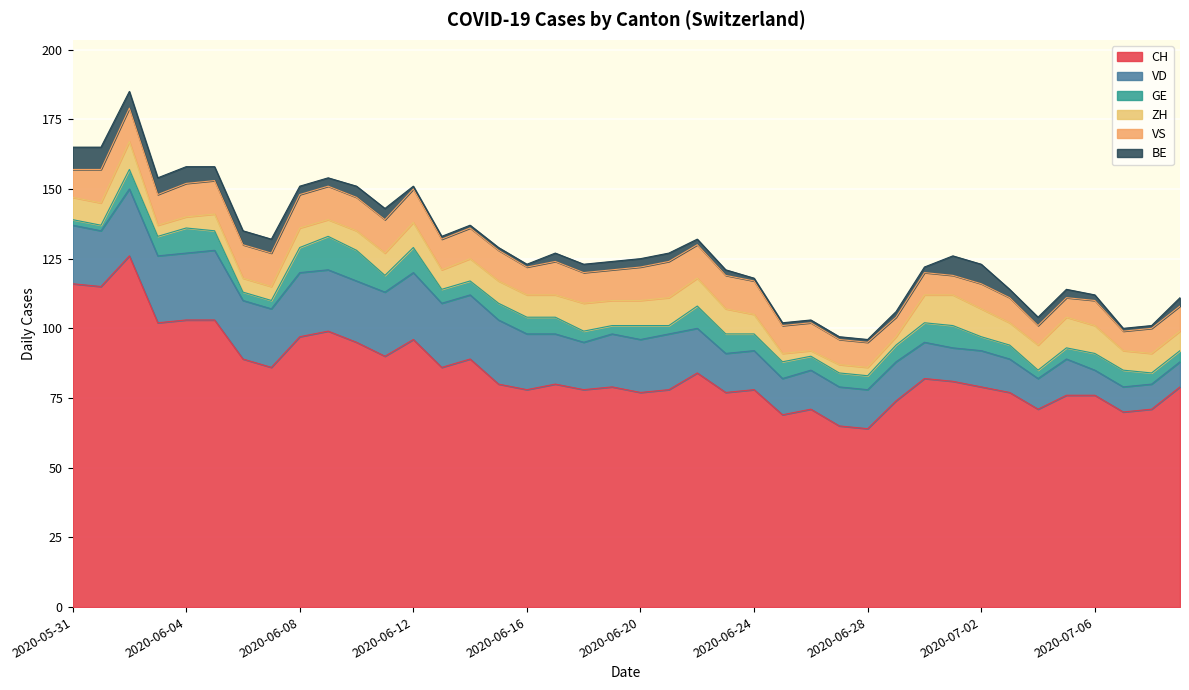

What is the total value across all series at 2020-07-06?

112